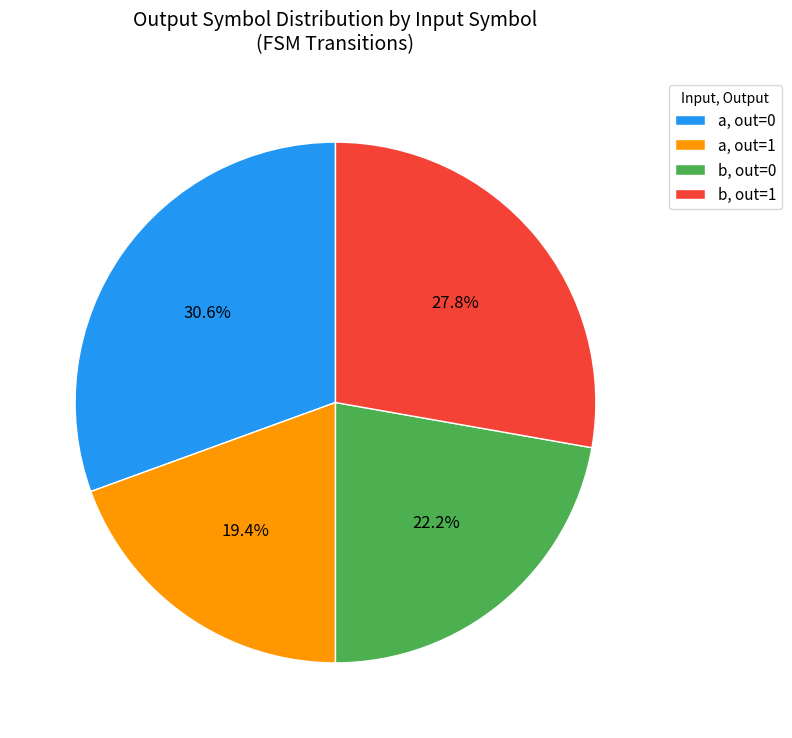

Which category has the smallest portion of the pie?

a, out=1